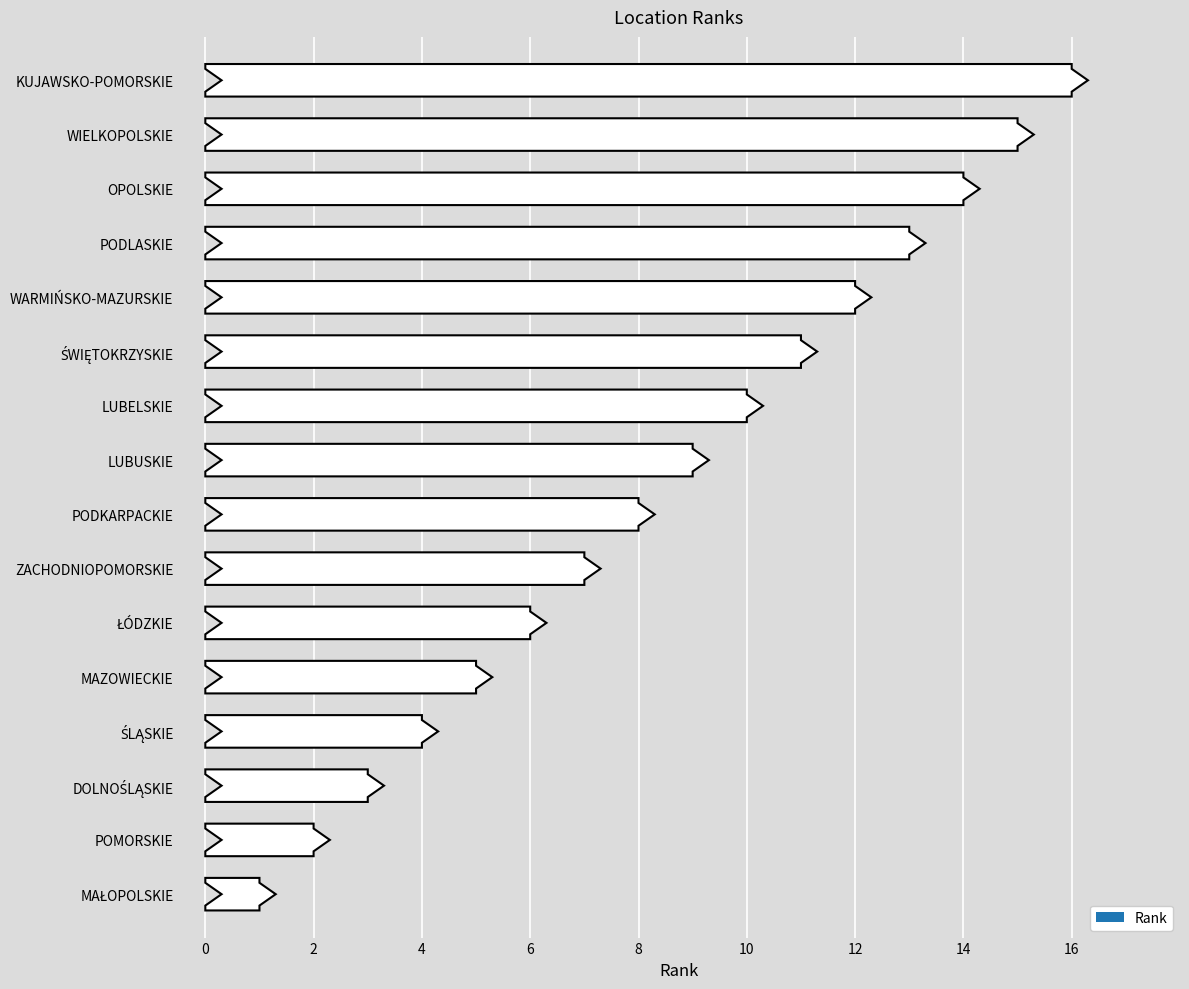

Is it true that the value at ŚWIĘTOKRZYSKIE is 4?

False